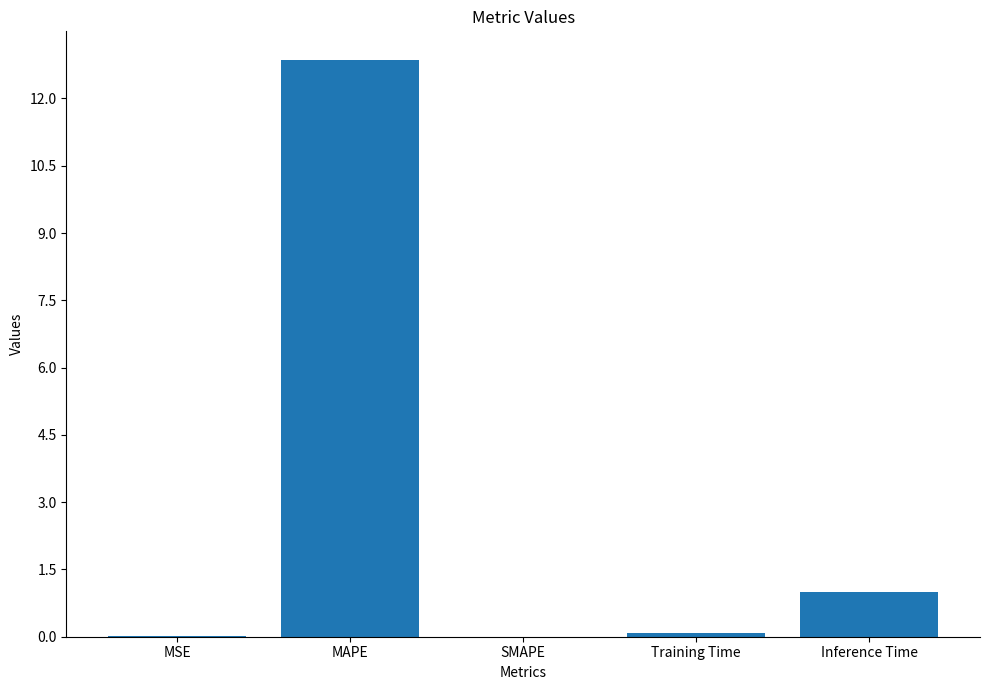

What is the maximum value shown in the chart?

12.9